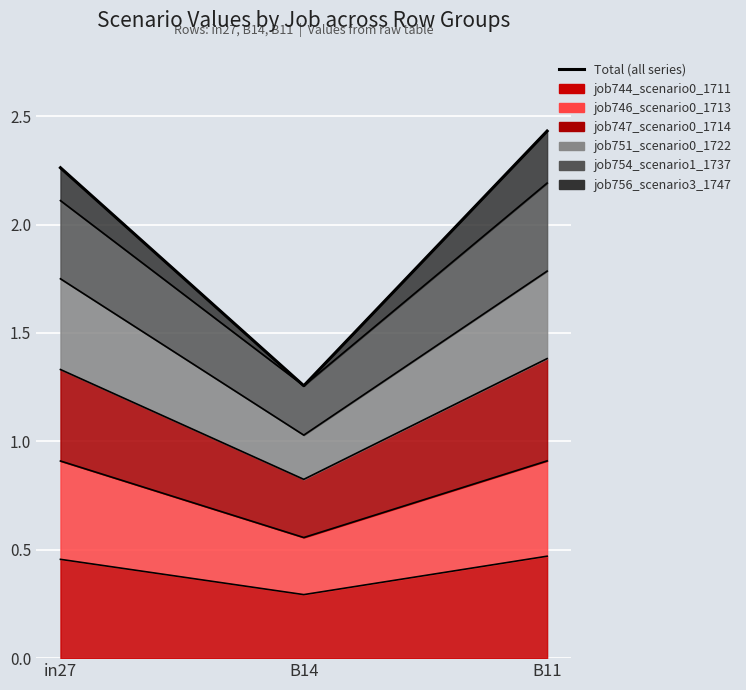

What position from the left is in27?

1